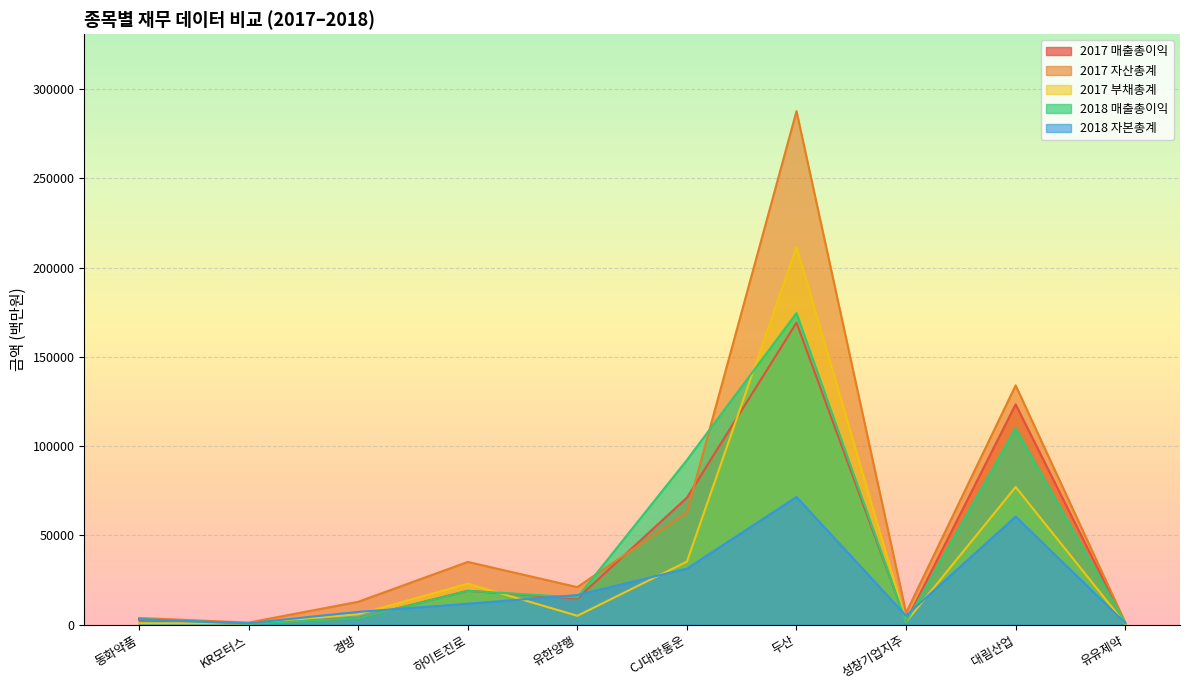

How many times do 2017 부채총계 and 2017 매출총이익 cross each other?

4